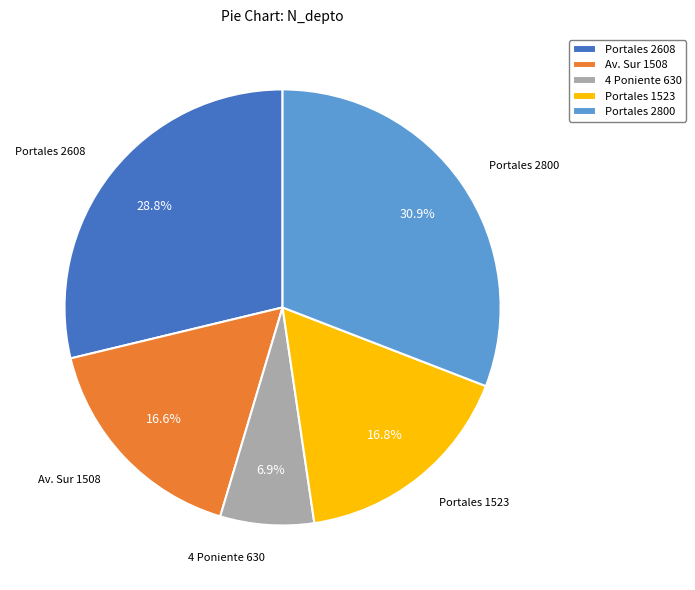

How many slices are in this pie chart?

5